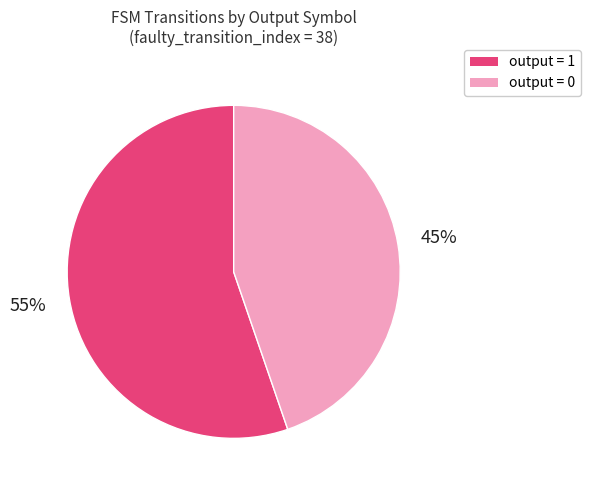

To the nearest percent, what is the average slice percentage?

50%